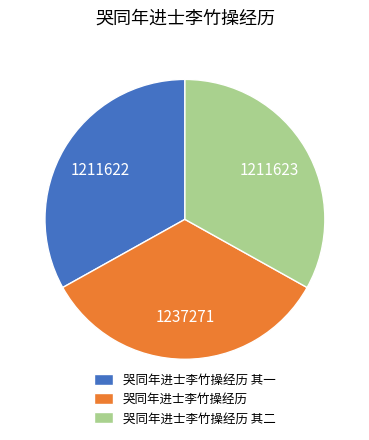

What is the ratio of the value at 哭同年进士李竹操经历 其一 to the value at 哭同年进士李竹操经历 其二?

1.0